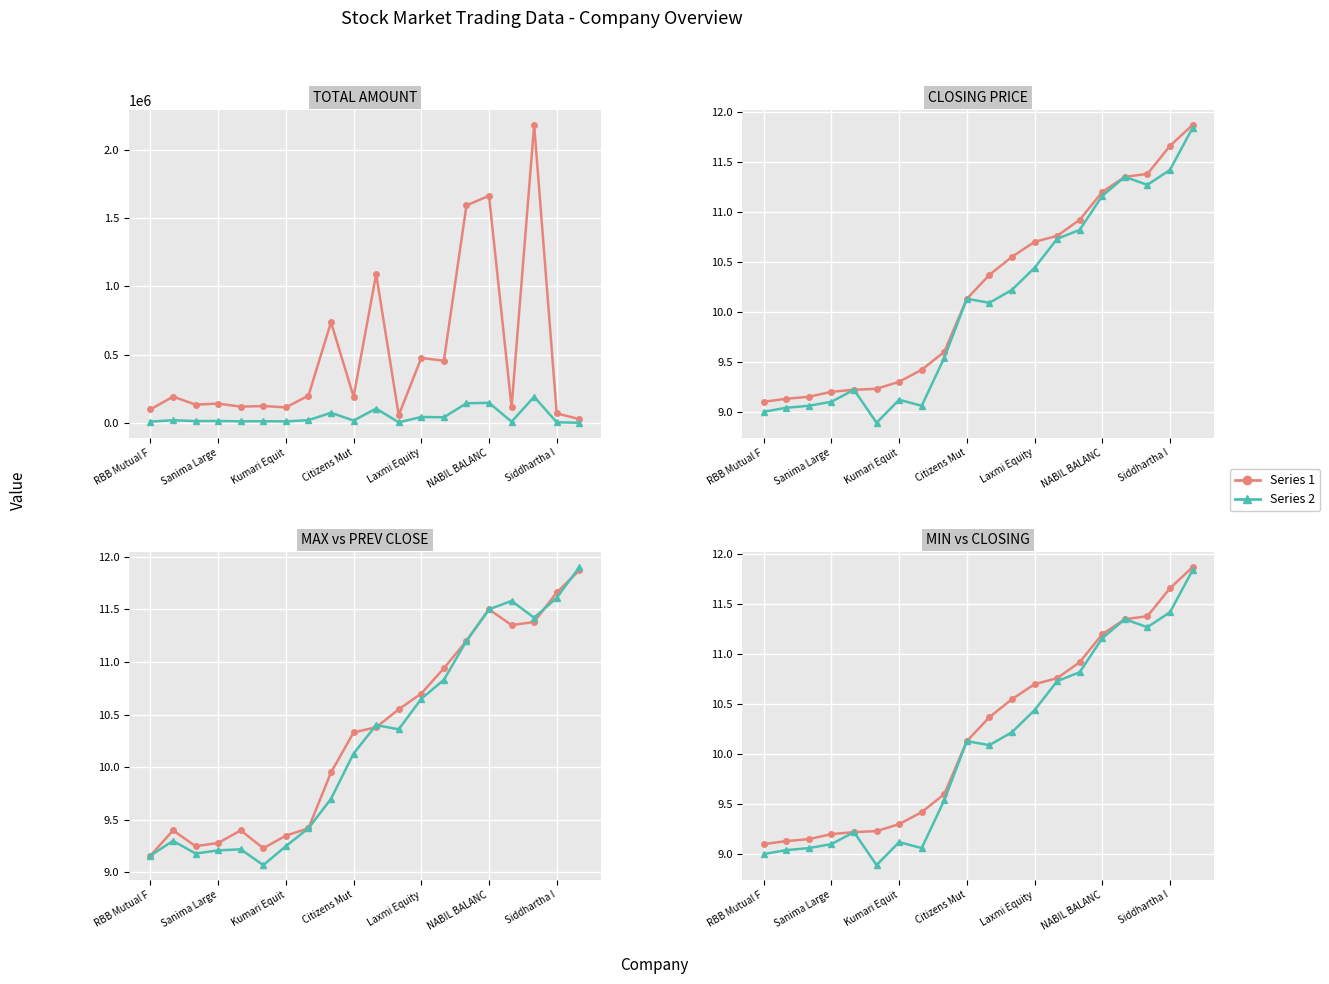

At which label does Total Amount reach its peak?

17